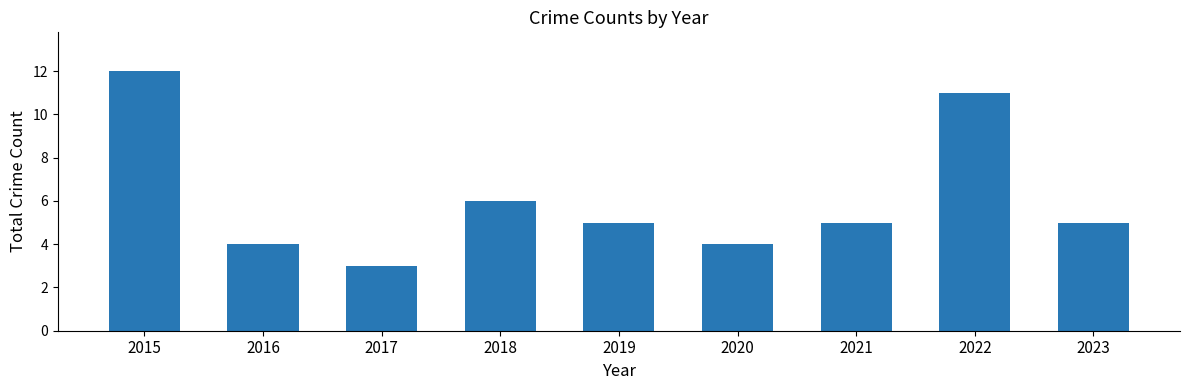

The value at 2021 is 1. True or false?

False